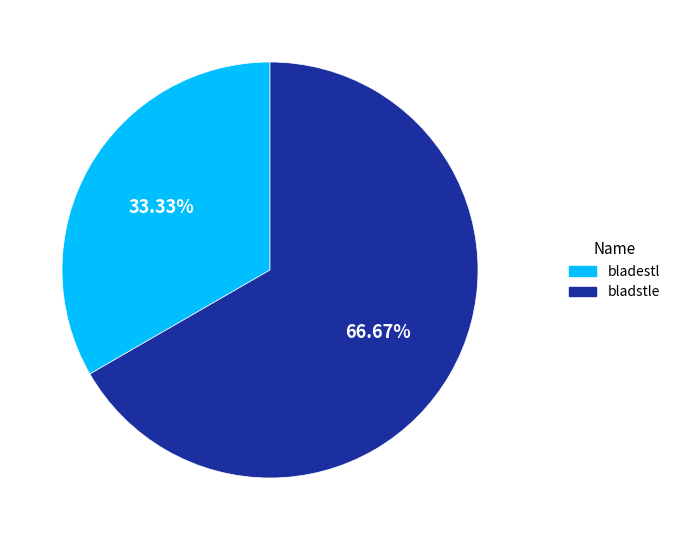

The bladstle slice represents 52% of the pie. True or false?

False